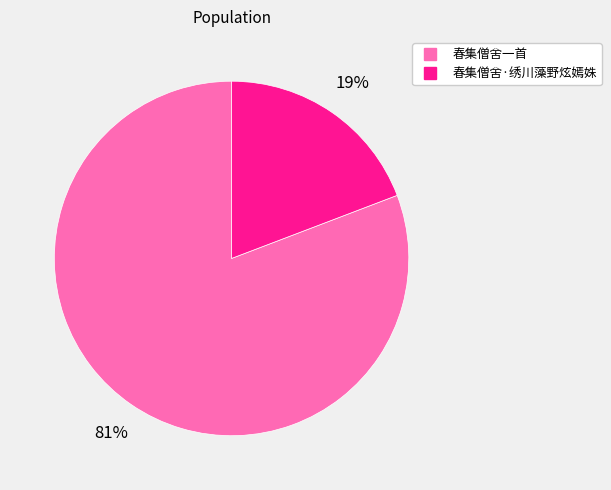

Count the number of slices in the pie.

2